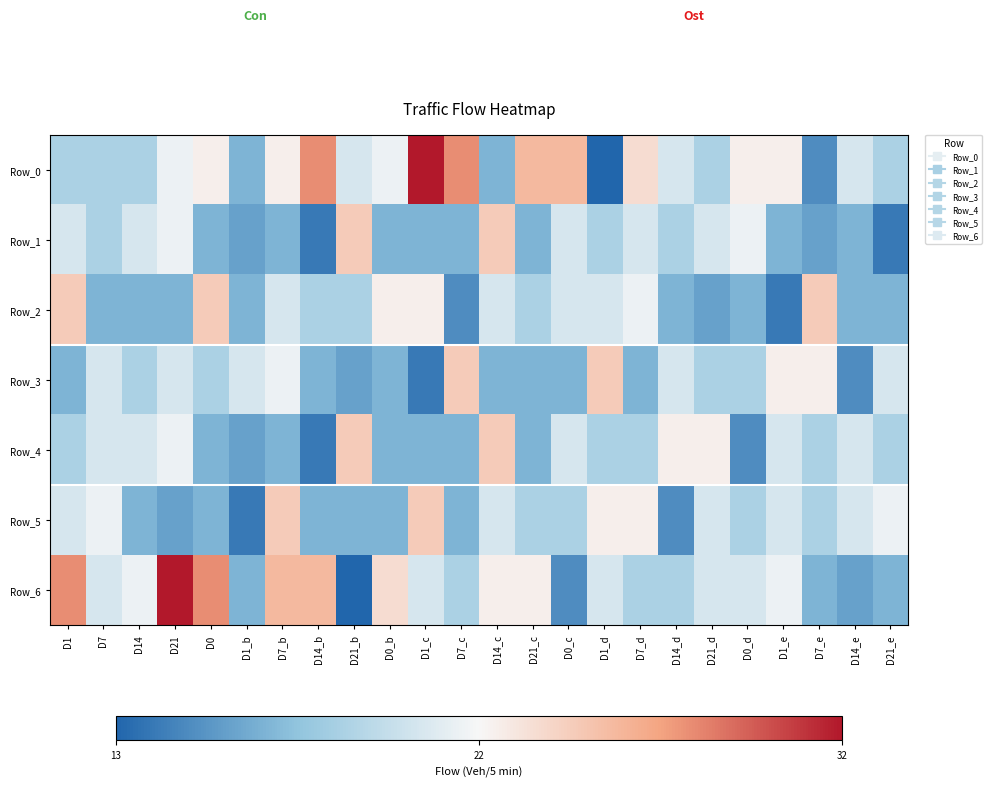

Reading left to right, transcribe all the data shown in this chart.

Row_0: D1=31.6	D7=31.6	D14=31.6	D21=47.4	D0=52.6	D1_b=21.1	D7_b=52.6	D14_b=78.9	D21_b=42.1	D0_b=47.4	D1_c=100.0	D7_c=78.9	D14_c=21.1	D21_c=68.4	D0_c=68.4	D1_d=0.0	D7_d=57.9	D14_d=42.1	D21_d=31.6	D0_d=52.6	D1_e=52.6	D7_e=10.5	D14_e=42.1	D21_e=31.6
Row_1: D1=42.1	D7=31.6	D14=42.1	D21=47.4	D0=21.1	D1_b=15.8	D7_b=21.1	D14_b=5.3	D21_b=63.2	D0_b=21.1	D1_c=21.1	D7_c=21.1	D14_c=63.2	D21_c=21.1	D0_c=42.1	D1_d=31.6	D7_d=42.1	D14_d=31.6	D21_d=42.1	D0_d=47.4	D1_e=21.1	D7_e=15.8	D14_e=21.1	D21_e=5.3
Row_2: D1=63.2	D7=21.1	D14=21.1	D21=21.1	D0=63.2	D1_b=21.1	D7_b=42.1	D14_b=31.6	D21_b=31.6	D0_b=52.6	D1_c=52.6	D7_c=10.5	D14_c=42.1	D21_c=31.6	D0_c=42.1	D1_d=42.1	D7_d=47.4	D14_d=21.1	D21_d=15.8	D0_d=21.1	D1_e=5.3	D7_e=63.2	D14_e=21.1	D21_e=21.1
Row_3: D1=21.1	D7=42.1	D14=31.6	D21=42.1	D0=31.6	D1_b=42.1	D7_b=47.4	D14_b=21.1	D21_b=15.8	D0_b=21.1	D1_c=5.3	D7_c=63.2	D14_c=21.1	D21_c=21.1	D0_c=21.1	D1_d=63.2	D7_d=21.1	D14_d=42.1	D21_d=31.6	D0_d=31.6	D1_e=52.6	D7_e=52.6	D14_e=10.5	D21_e=42.1
Row_4: D1=31.6	D7=42.1	D14=42.1	D21=47.4	D0=21.1	D1_b=15.8	D7_b=21.1	D14_b=5.3	D21_b=63.2	D0_b=21.1	D1_c=21.1	D7_c=21.1	D14_c=63.2	D21_c=21.1	D0_c=42.1	D1_d=31.6	D7_d=31.6	D14_d=52.6	D21_d=52.6	D0_d=10.5	D1_e=42.1	D7_e=31.6	D14_e=42.1	D21_e=31.6
Row_5: D1=42.1	D7=47.4	D14=21.1	D21=15.8	D0=21.1	D1_b=5.3	D7_b=63.2	D14_b=21.1	D21_b=21.1	D0_b=21.1	D1_c=63.2	D7_c=21.1	D14_c=42.1	D21_c=31.6	D0_c=31.6	D1_d=52.6	D7_d=52.6	D14_d=10.5	D21_d=42.1	D0_d=31.6	D1_e=42.1	D7_e=31.6	D14_e=42.1	D21_e=47.4
Row_6: D1=78.9	D7=42.1	D14=47.4	D21=100.0	D0=78.9	D1_b=21.1	D7_b=68.4	D14_b=68.4	D21_b=0.0	D0_b=57.9	D1_c=42.1	D7_c=31.6	D14_c=52.6	D21_c=52.6	D0_c=10.5	D1_d=42.1	D7_d=31.6	D14_d=31.6	D21_d=42.1	D0_d=42.1	D1_e=47.4	D7_e=21.1	D14_e=15.8	D21_e=21.1